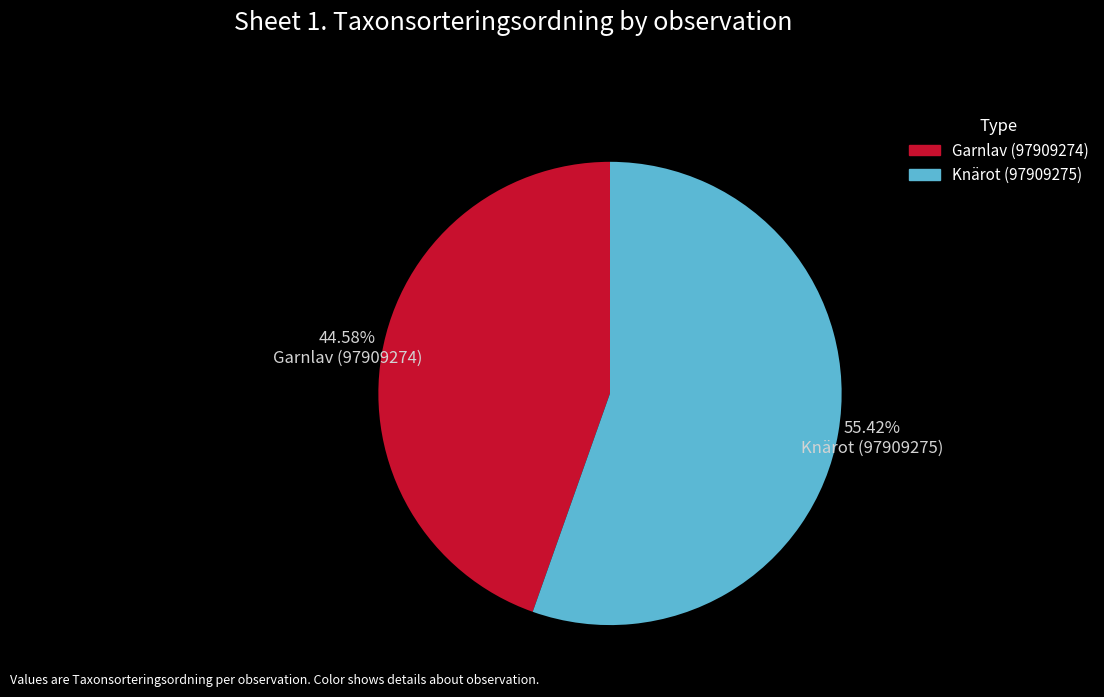

To the nearest percent, what is the difference between the largest and smallest slice percentages?

11%